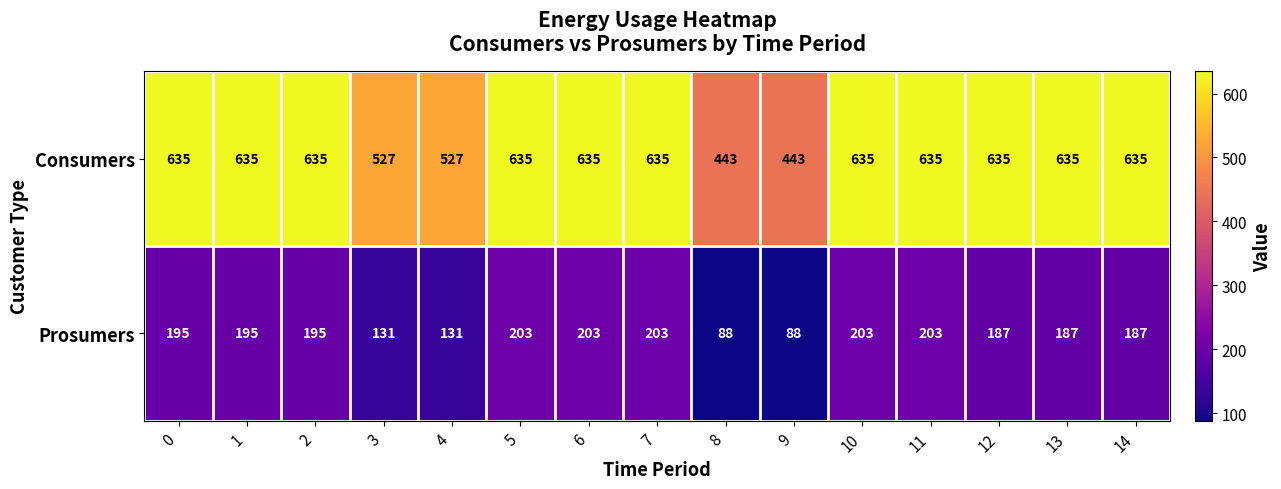

What is the average value of the Prosumers series?

173